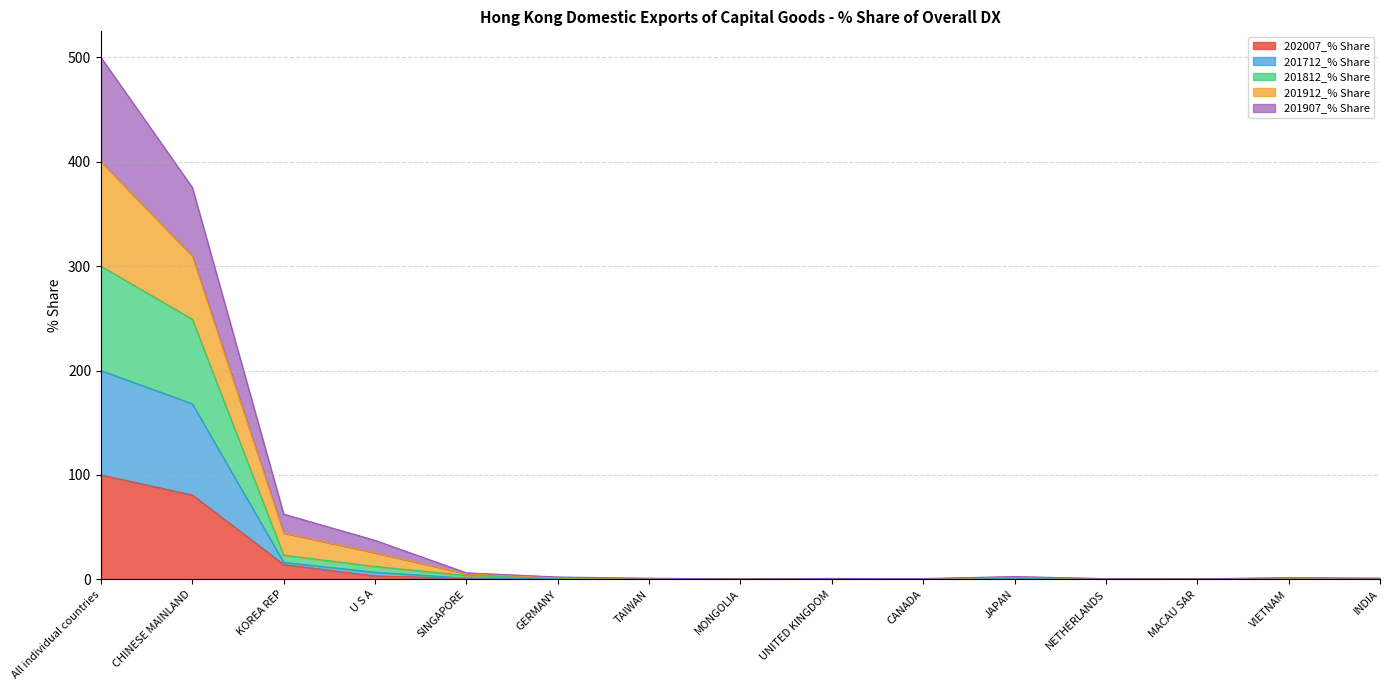

List the labels in order of 201907_% Share value, smallest first.

MONGOLIA, MACAU SAR, CANADA, UNITED KINGDOM, NETHERLANDS, TAIWAN, INDIA, VIETNAM, GERMANY, JAPAN, SINGAPORE, U S A, KOREA REP, CHINESE MAINLAND, All individual countries